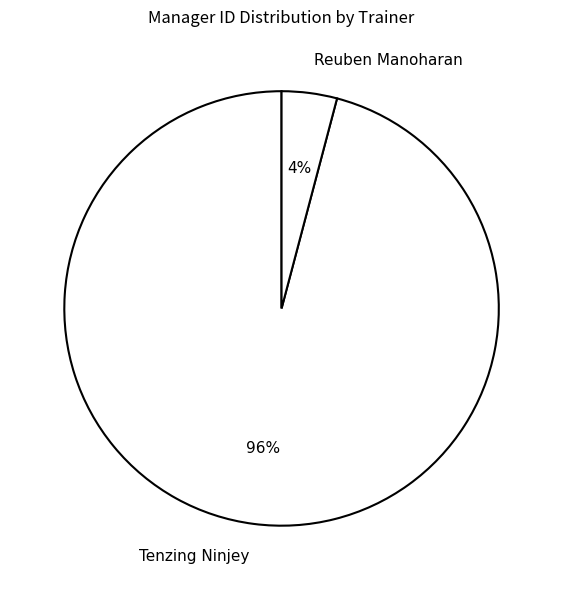

To the nearest percent, what is the average slice percentage?

50%